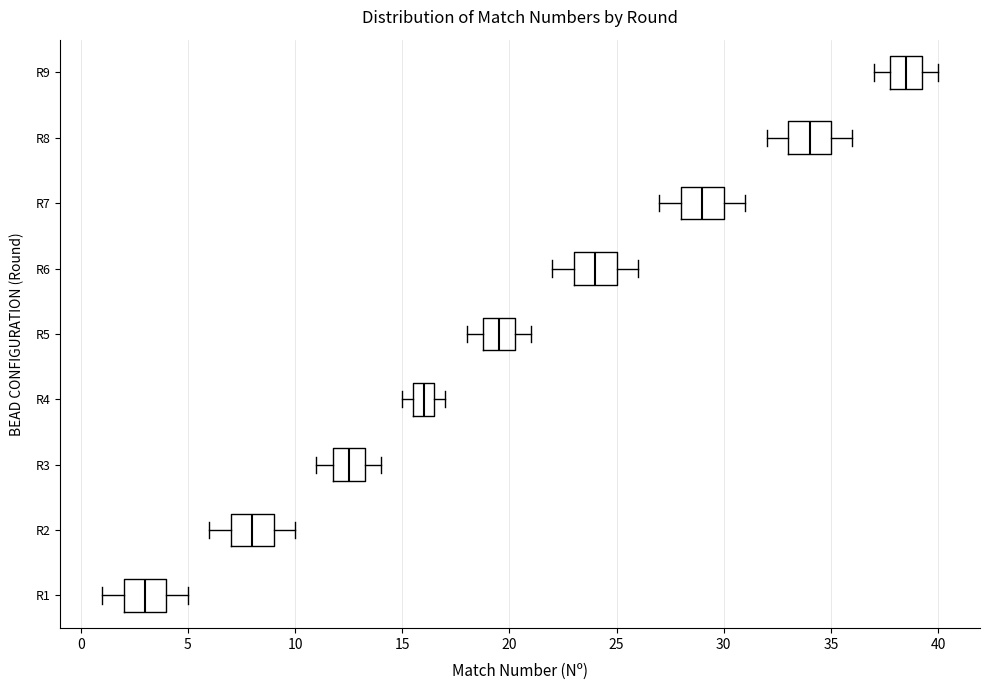

Reading bottom to top, read every box against the x-axis: the position of its median line, the range the box covers, and the ends of its whiskers. The values are not printed on the chart, so give them approximately, as read against the axis.

R1: median 3.0, box 2.0 to 4.0, whiskers 1.0 to 5.0
R2: median 8.0, box 7.0 to 9.0, whiskers 6.0 to 10.0
R3: median 12.5, box 12.0 to 13.5, whiskers 11.0 to 14.0
R4: median 16.0, box 15.5 to 16.5, whiskers 15.0 to 17.0
R5: median 19.5, box 19.0 to 20.5, whiskers 18.0 to 21.0
R6: median 24.0, box 23.0 to 25.0, whiskers 22.0 to 26.0
R7: median 29.0, box 28.0 to 30.0, whiskers 27.0 to 31.0
R8: median 34.0, box 33.0 to 35.0, whiskers 32.0 to 36.0
R9: median 38.5, box 38.0 to 39.5, whiskers 37.0 to 40.0